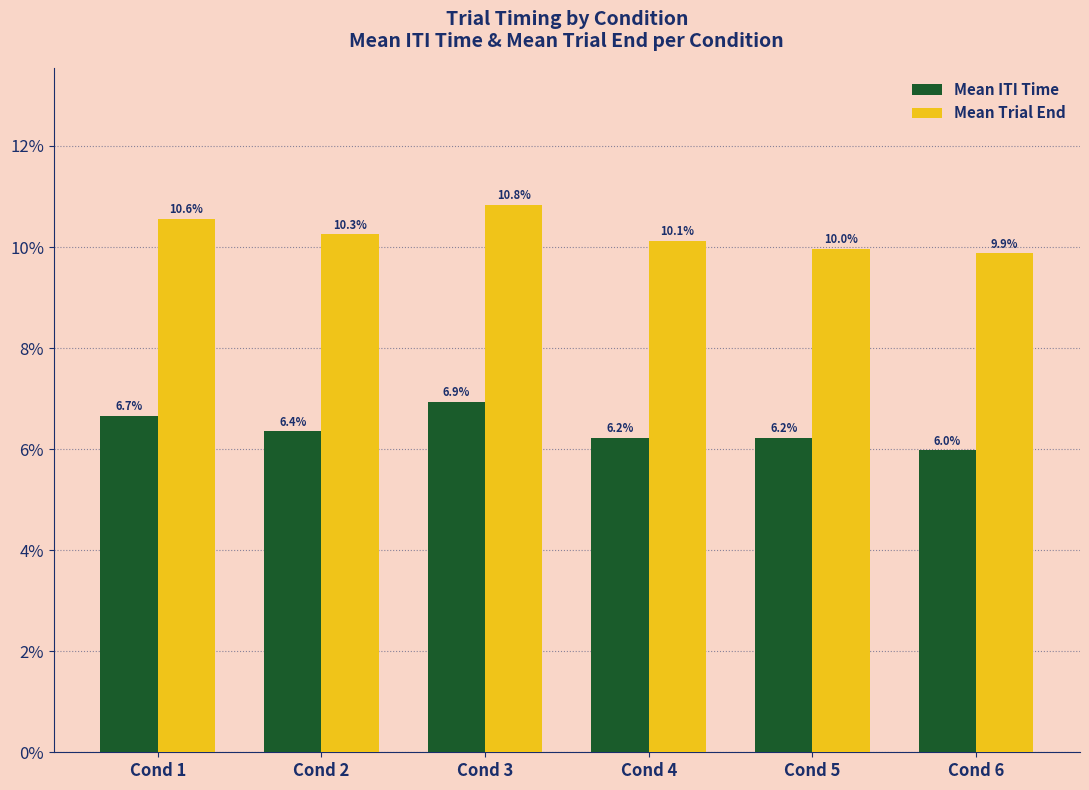

Reading right to left, what are all the values shown in this chart?

Mean ITI Time: Cond 6=6.0	Cond 5=6.2	Cond 4=6.2	Cond 3=6.9	Cond 2=6.4	Cond 1=6.7
Mean Trial End: Cond 6=9.9	Cond 5=10.0	Cond 4=10.1	Cond 3=10.8	Cond 2=10.3	Cond 1=10.6